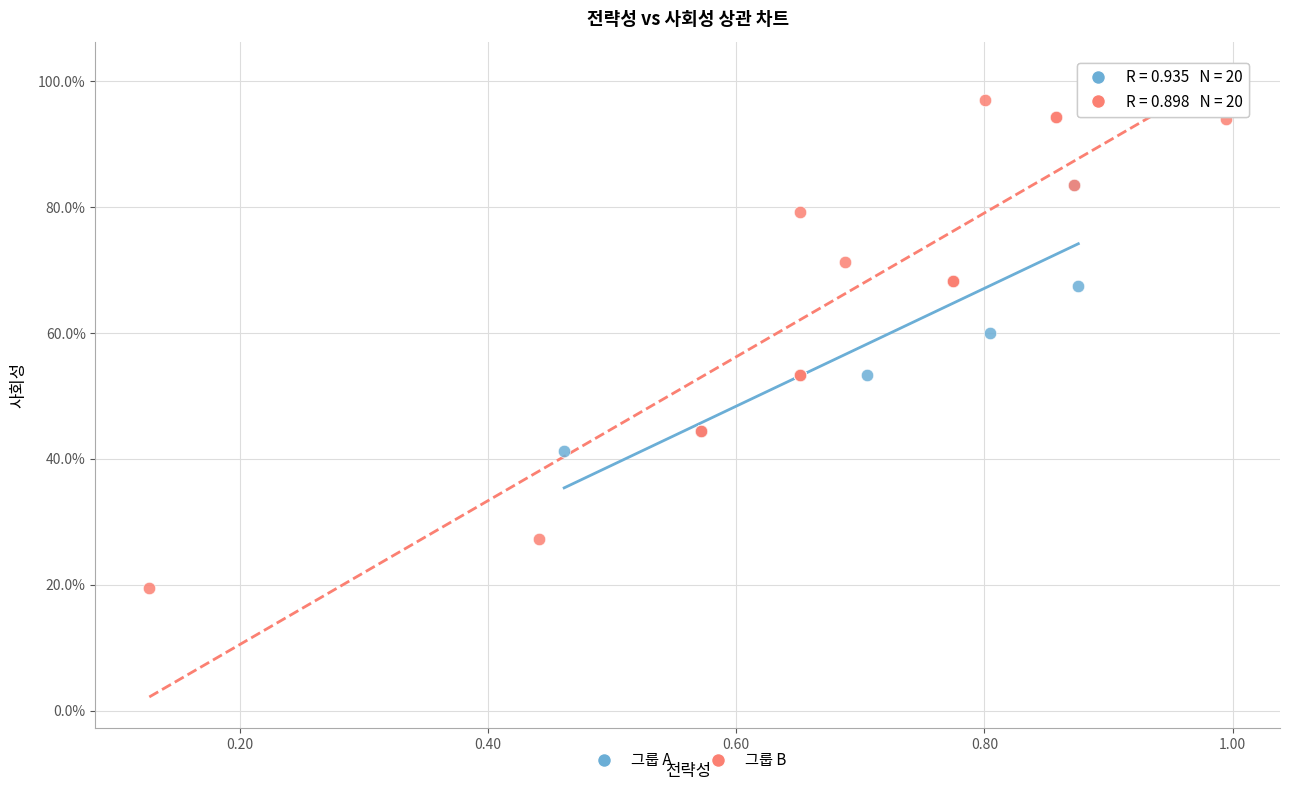

What are all the series names shown in the legend?

그룹 A, 그룹 B